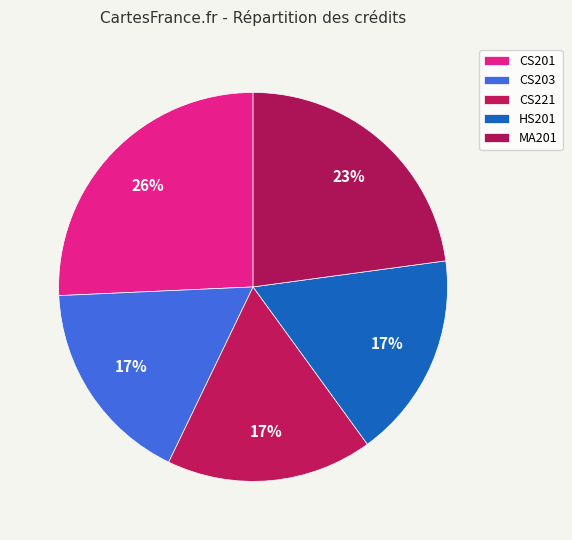

Count the number of slices in the pie.

5